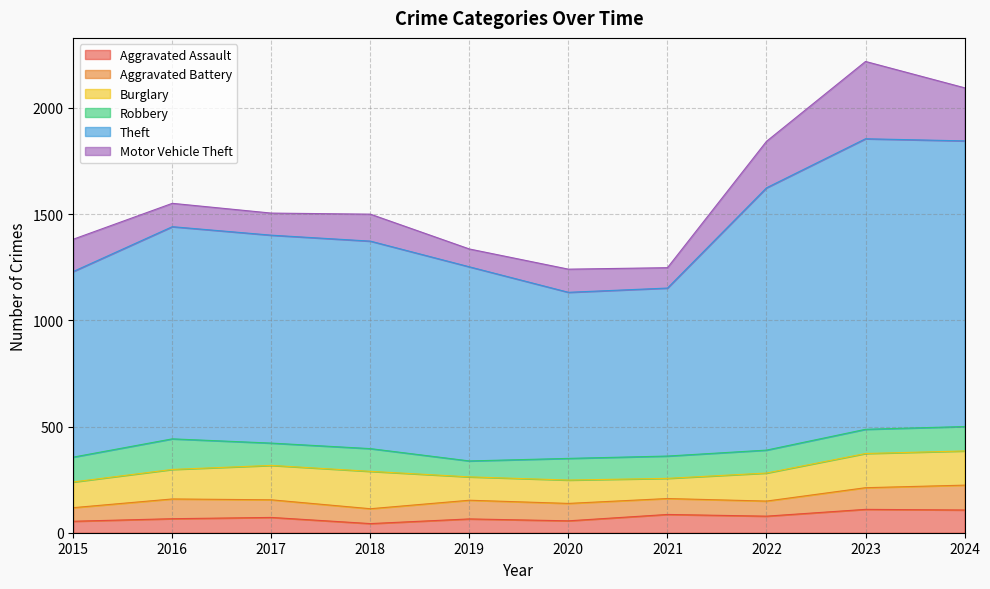

Reading left to right, transcribe all the data shown in this chart.

Aggravated Assault: 2015=54	2016=66	2017=72	2018=43	2019=65	2020=56	2021=86	2022=78	2023=110	2024=107
Aggravated Battery: 2015=64	2016=93	2017=83	2018=70	2019=88	2020=82	2021=75	2022=71	2023=102	2024=117
Burglary: 2015=121	2016=139	2017=162	2018=176	2019=110	2020=110	2021=95	2022=132	2023=161	2024=161
Robbery: 2015=117	2016=144	2017=105	2018=107	2019=75	2020=102	2021=105	2022=108	2023=114	2024=115
Theft: 2015=874	2016=999	2017=979	2018=977	2019=914	2020=782	2021=791	2022=1235	2023=1368	2024=1345
Motor Vehicle Theft: 2015=152	2016=110	2017=104	2018=127	2019=84	2020=109	2021=96	2022=219	2023=364	2024=250